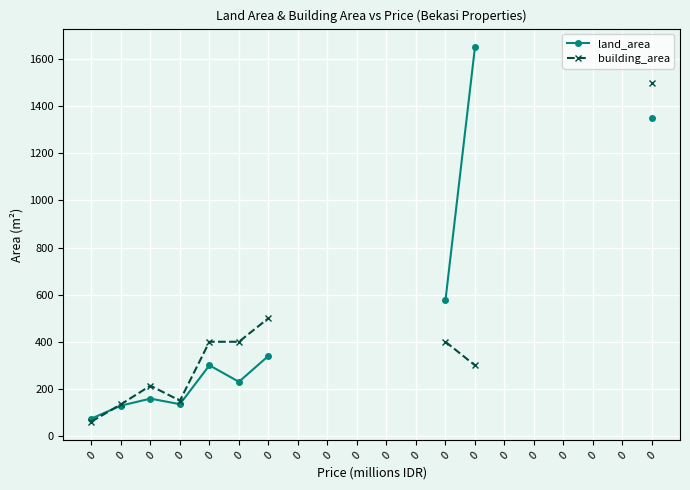

How many series are shown in this chart?

2